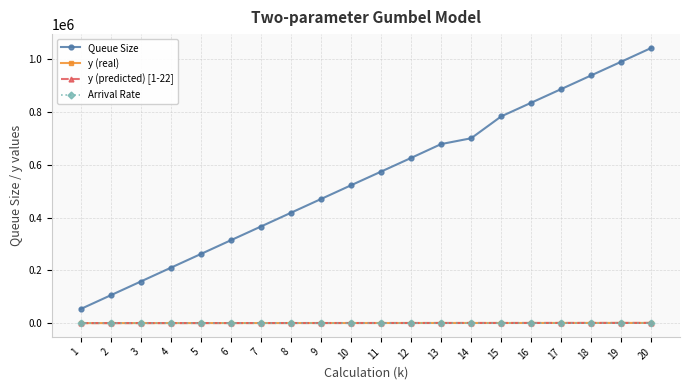

What is the average value of the Arrival Rate series?

35.9